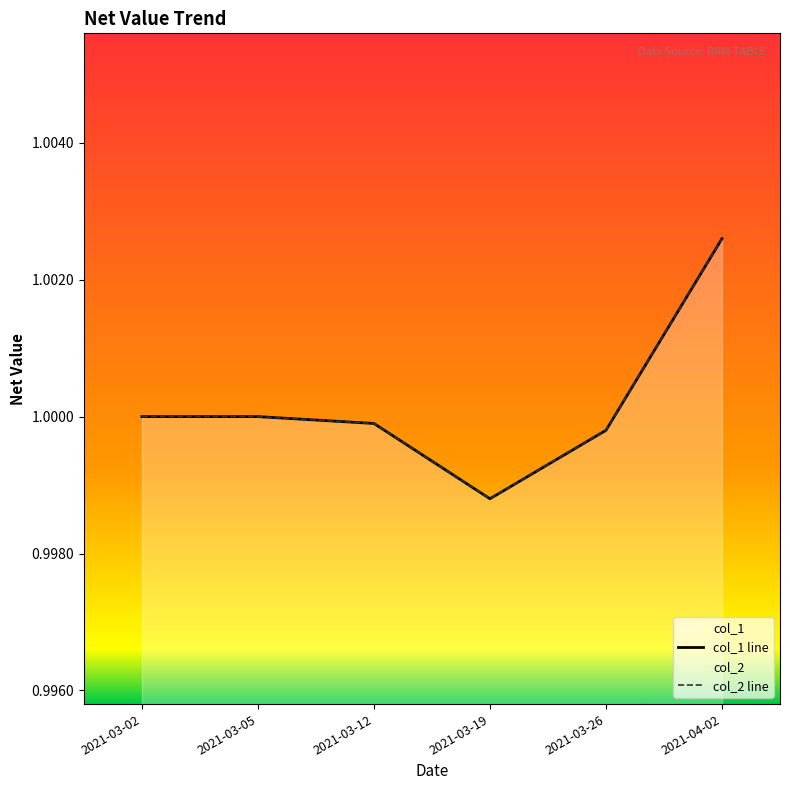

True or false: col_2 line has a value of 1.5 at 2021-03-19.

False